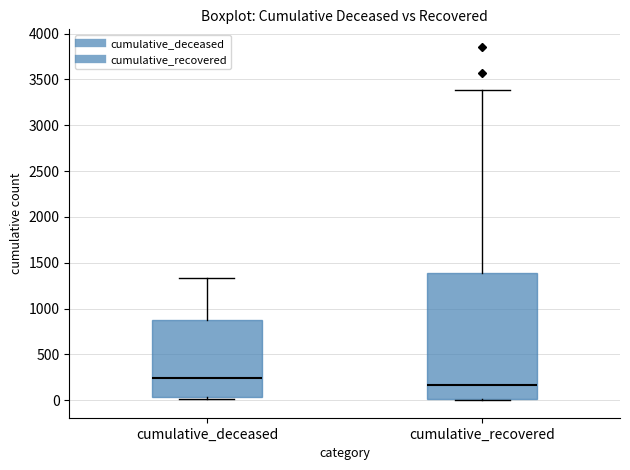

Reading left to right, transcribe this box plot: for each box, give where its median line is, the range the box spans, and where its two whiskers end, as read against the y-axis. The values are not printed on the chart, so give them approximately, as read against the axis.

cumulative_deceased: median 250, box 50 to 850, whiskers 0 to 1350
cumulative_recovered: median 150, box 0 to 1400, whiskers 0 to 3400